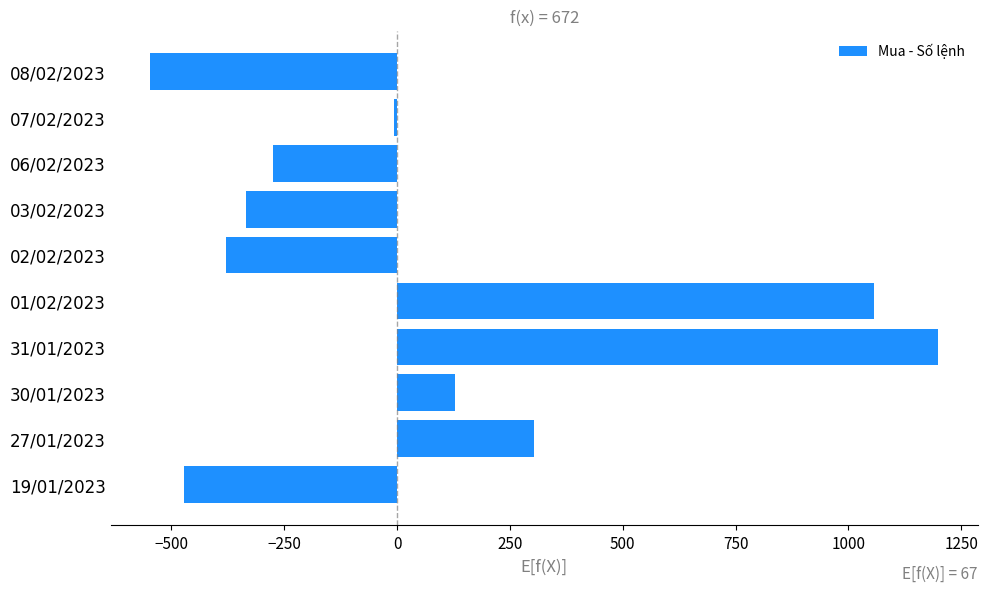

Reading bottom to top, extract all data points from this chart.

-473	303	128	1199	1057	-379	-334	-276	-6	-547